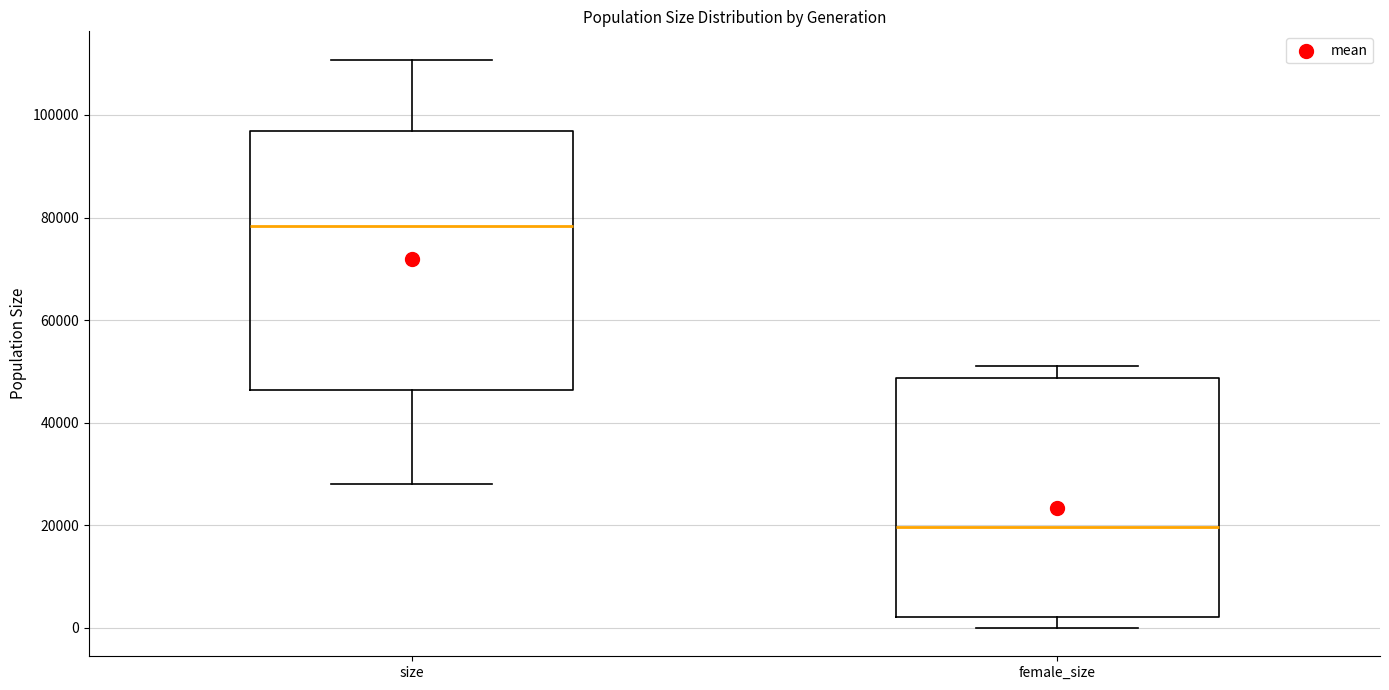

Comparing the boxes themselves (not the whiskers), which one is the tallest?

size